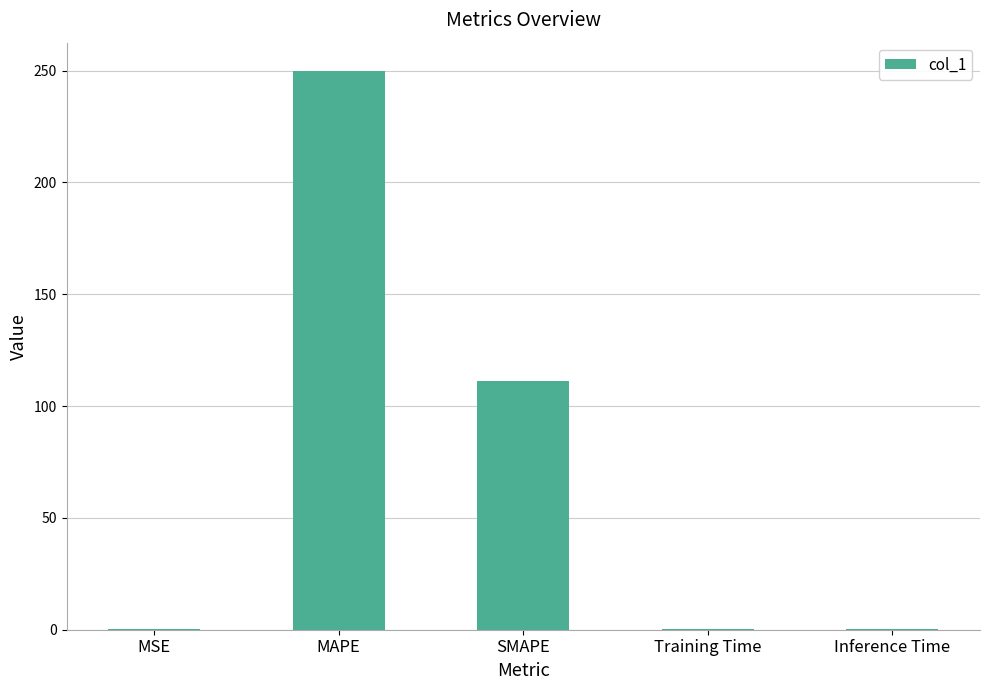

Where is the data nearest to the value 125?

SMAPE